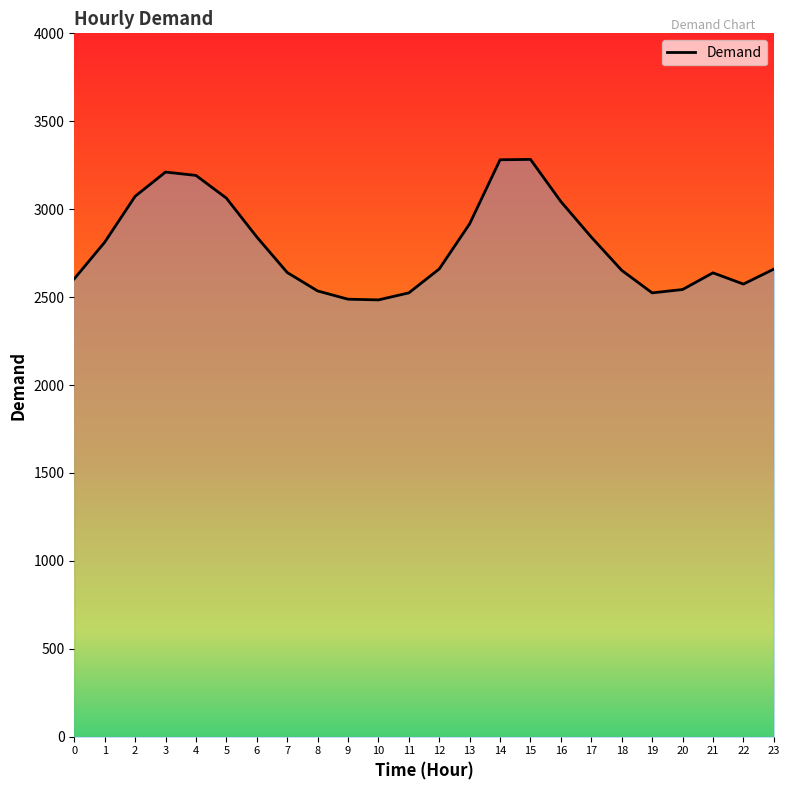

How many interior local valleys (lower than both neighbors) does the data have?

3